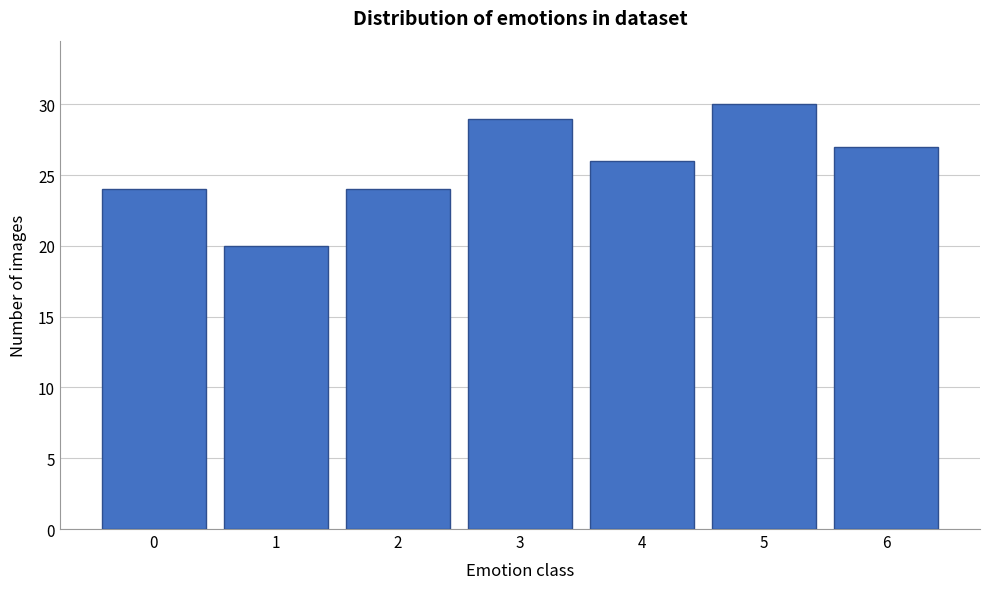

Reading left to right, extract all data points from this chart.

24	20	24	29	26	30	27